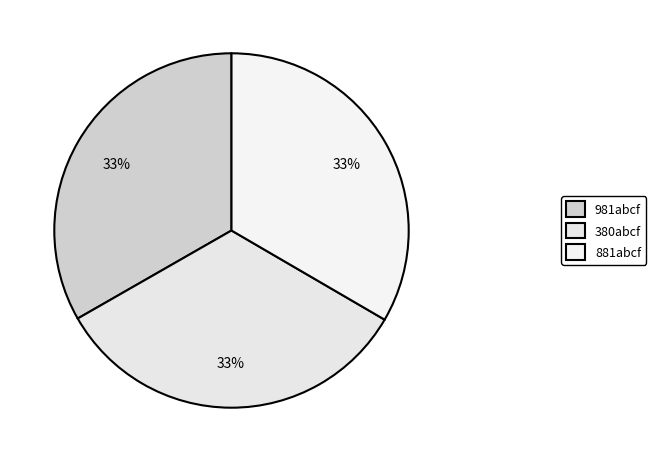

Is it true that 380abcf is 33% of the pie?

True